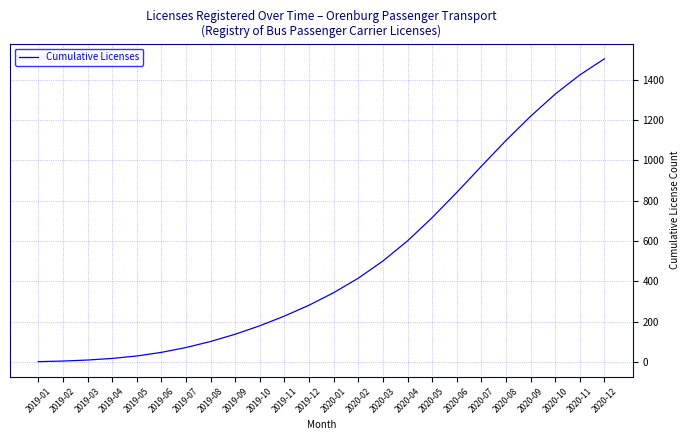

What is the sum of all values?

12080